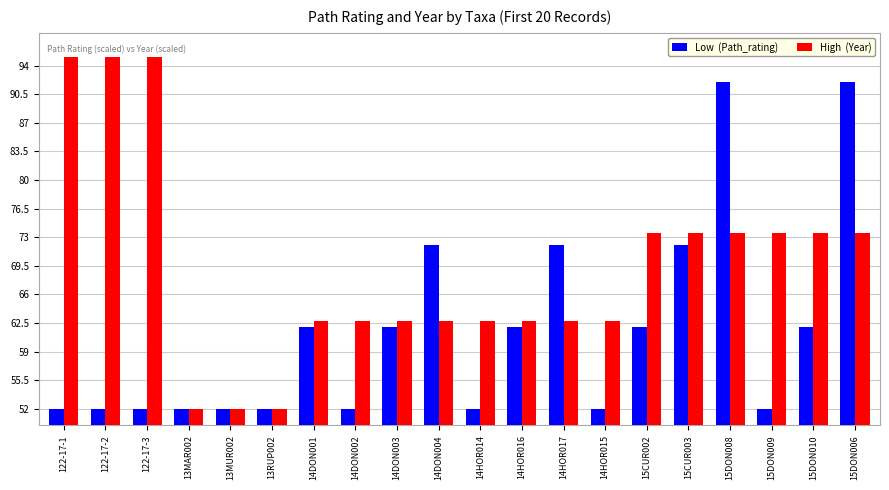

What position from the right is 122-17-1?

20